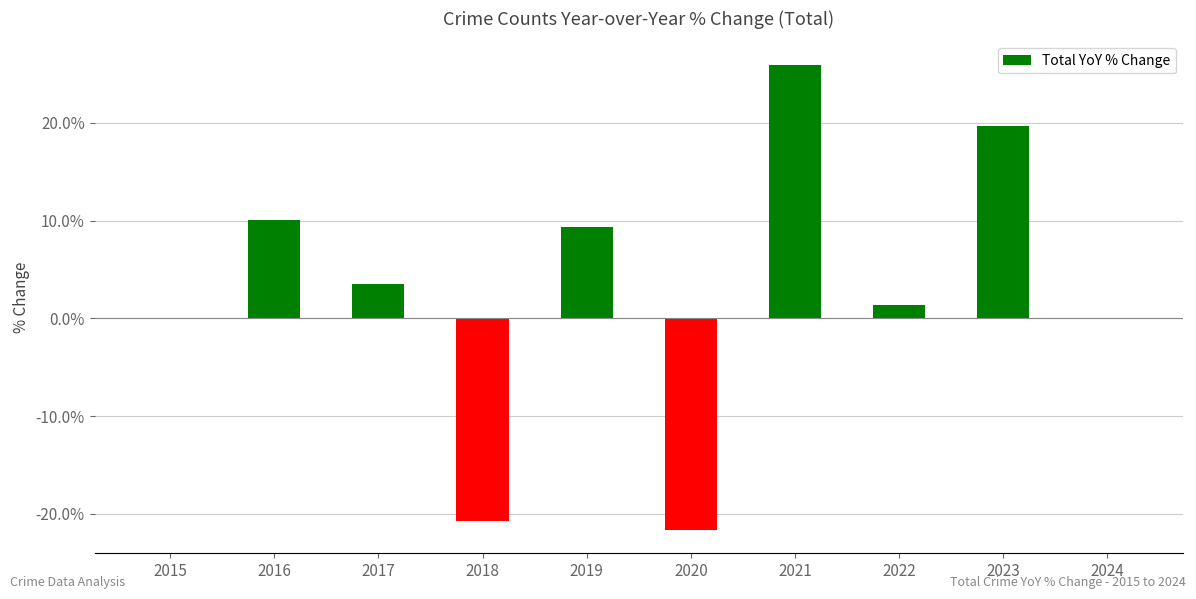

Between 2024 and 2020, which is larger?

2024